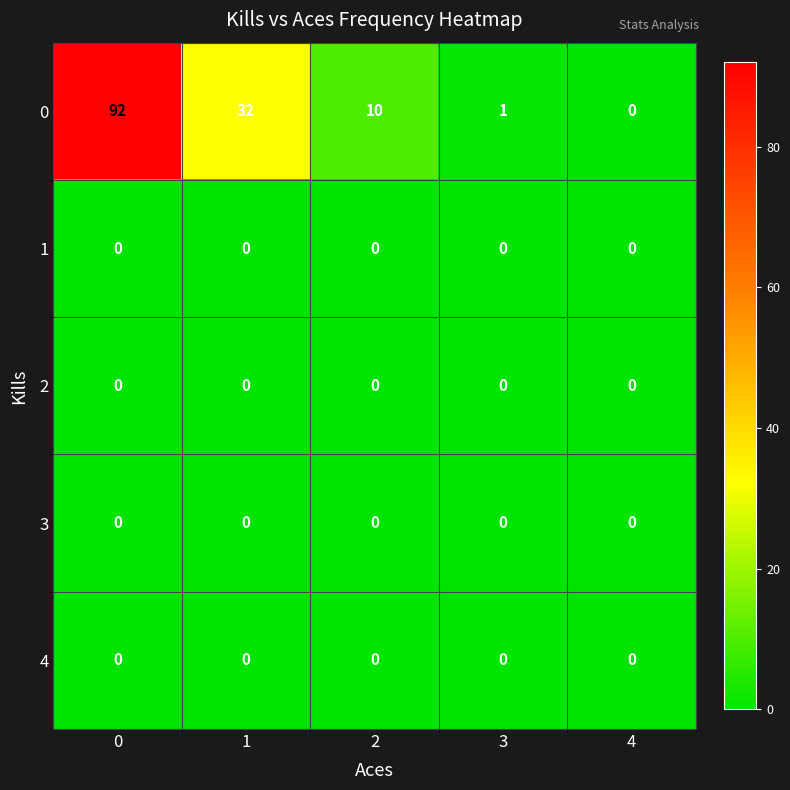

What is the difference between the maximum and second lowest values in the 0 series?

91